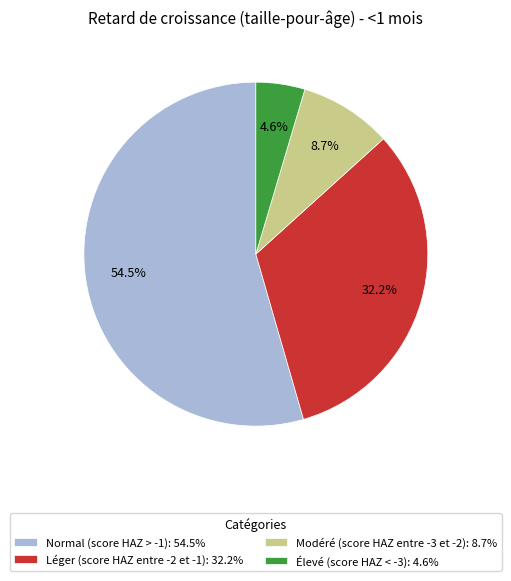

What portion of the pie excludes Normal (score HAZ > -1)?

45.5%